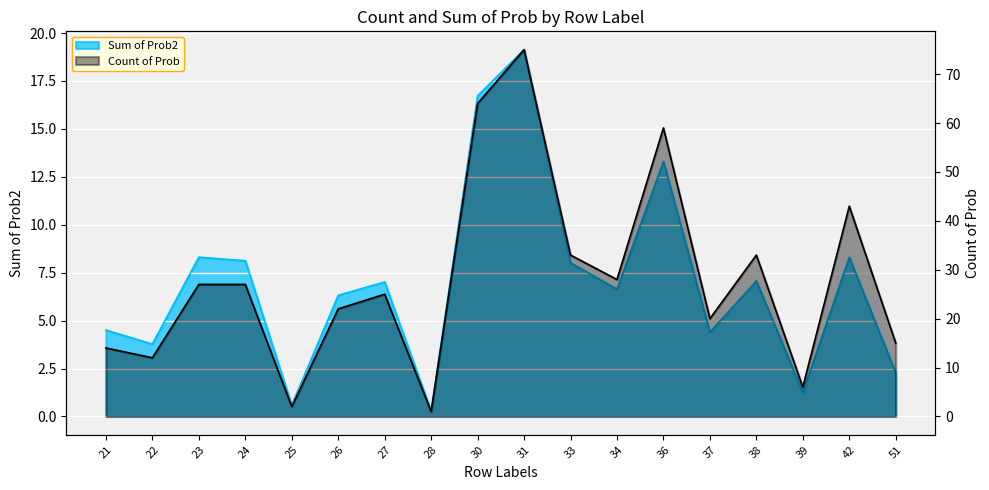

True or false: Sum of Prob2 and Count of Prob cross at least once.

False